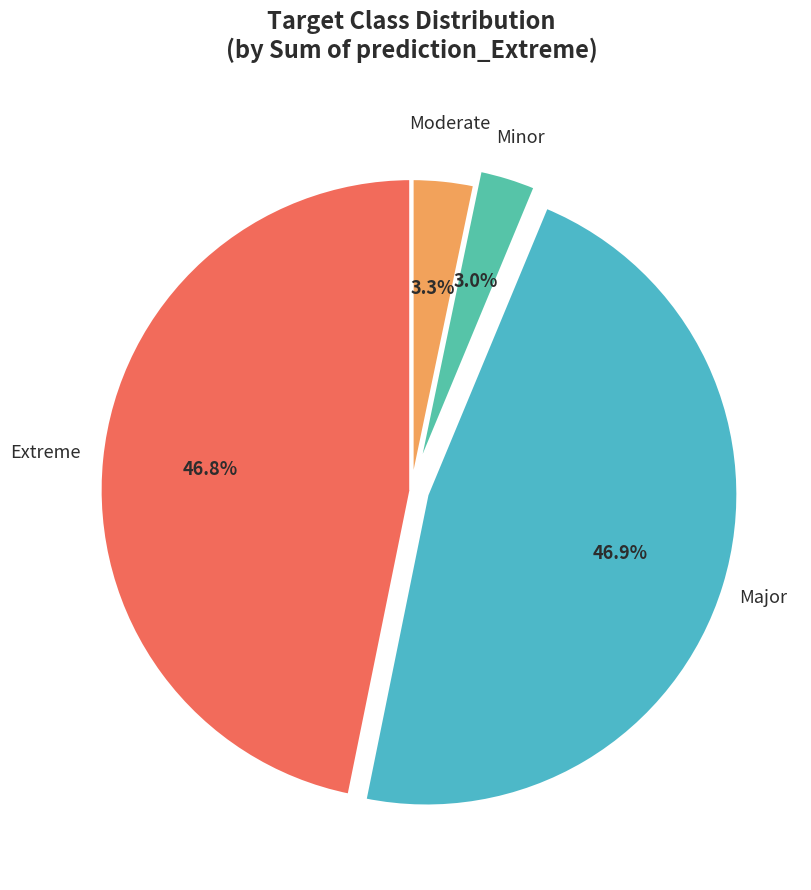

Is there any slice that represents more than half of the pie?

No